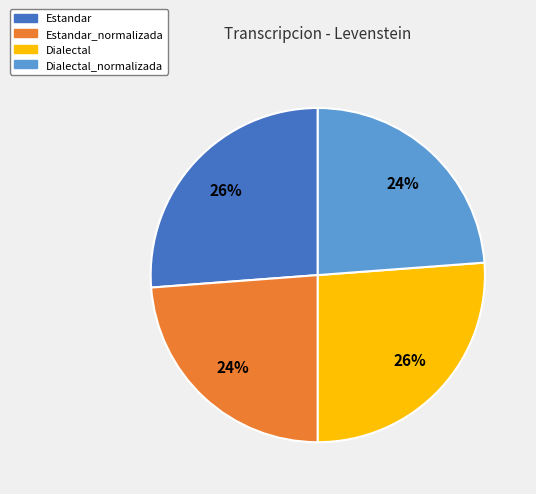

How many segments does this pie chart have?

4